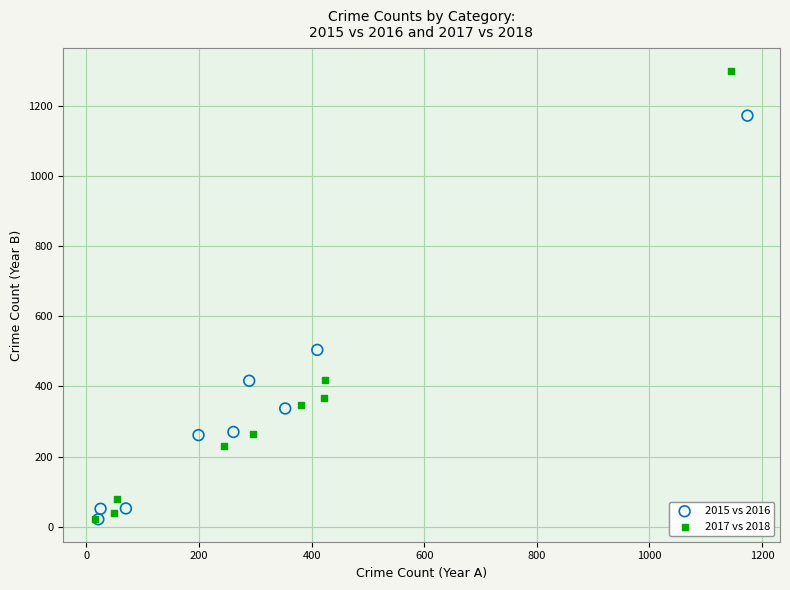

Which series contains the highest Y value?

2017 vs 2018